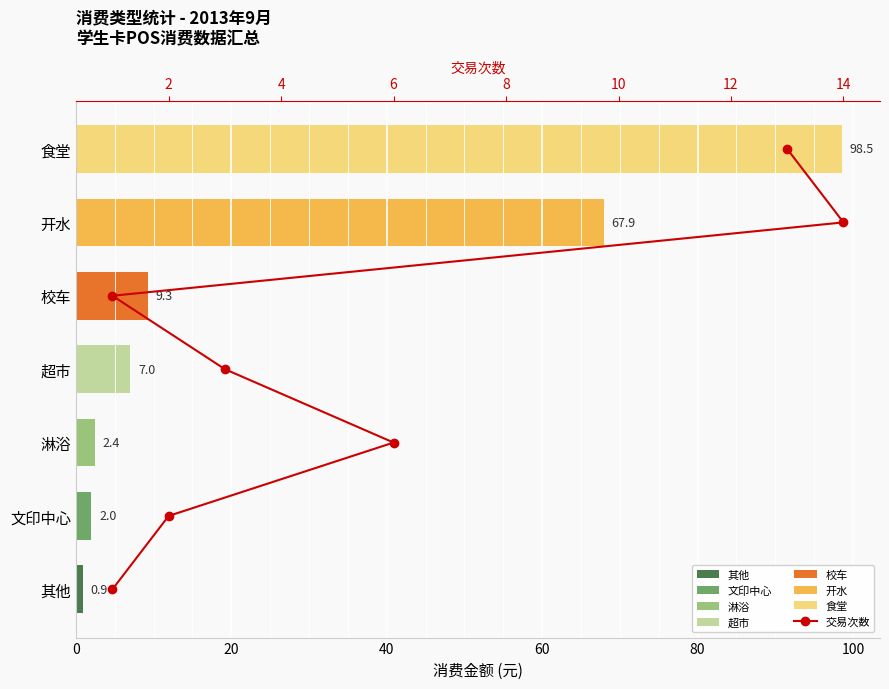

Which series has the largest total across all categories?

消费金额